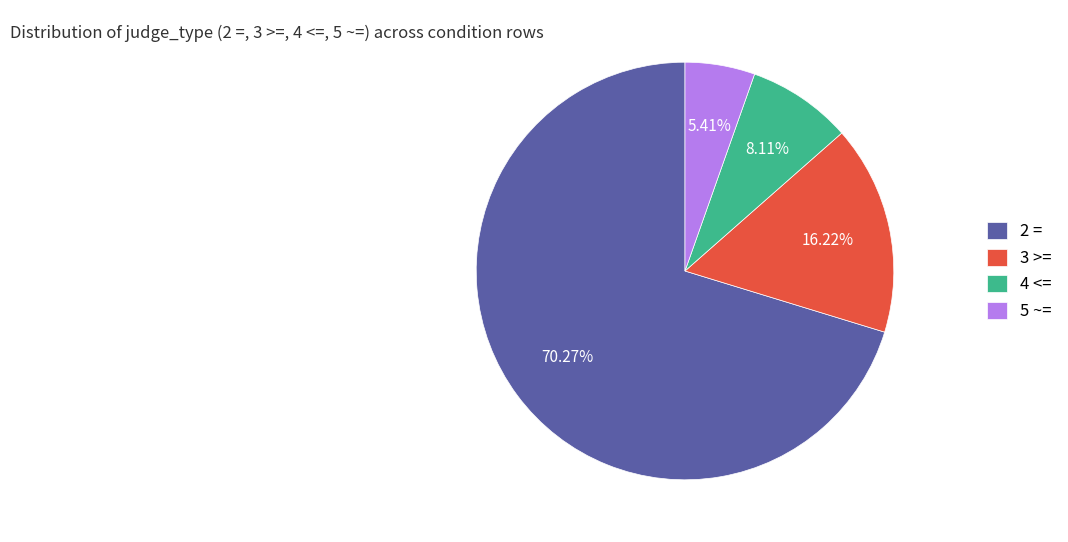

How many slices are in this pie chart?

4